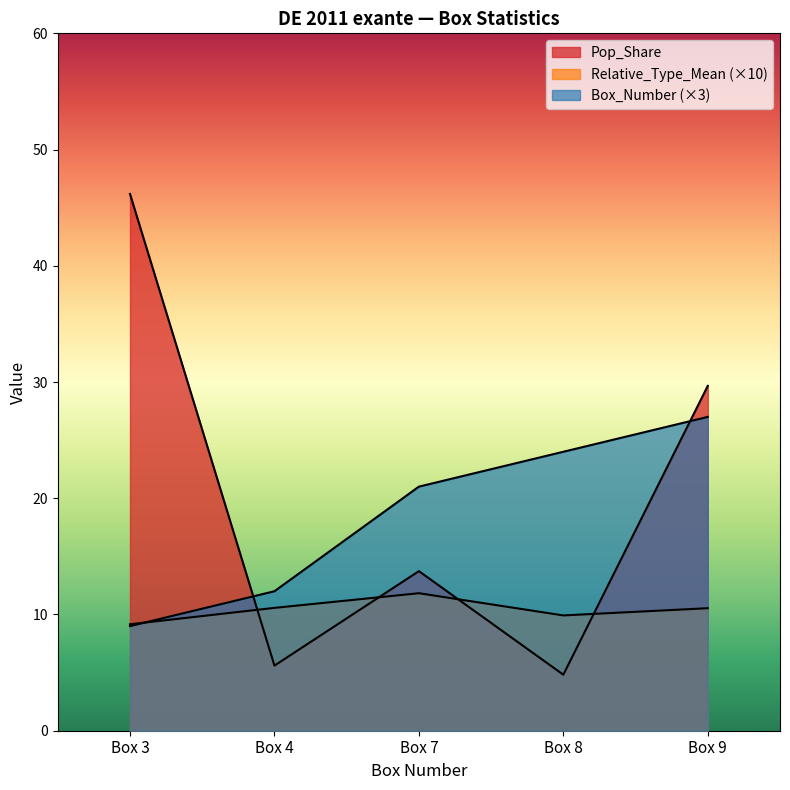

Which series changed the most between Box 4 and Box 8?

Box_Number